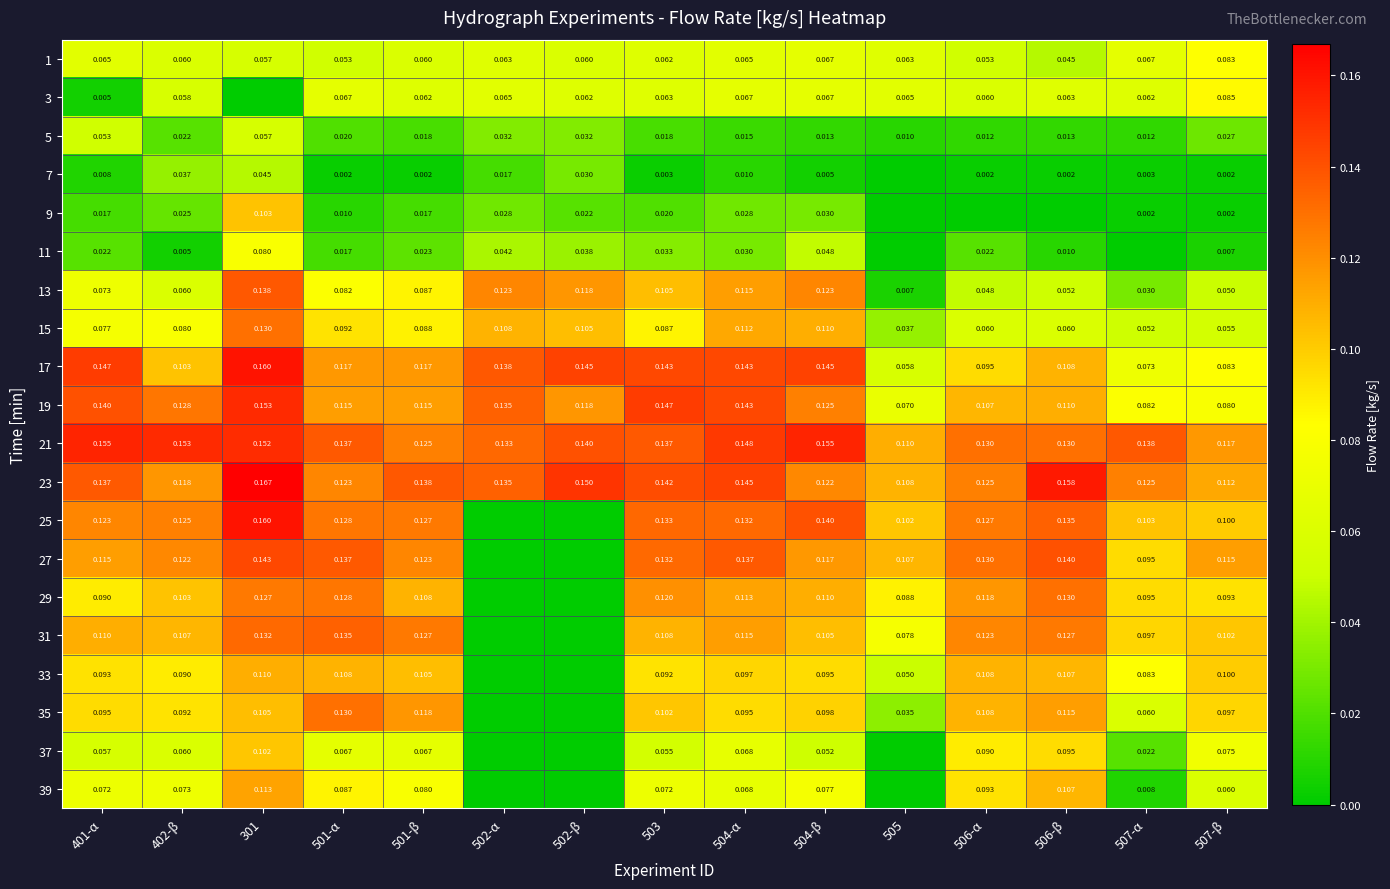

What is the spread (max minus min) of values at 501-α?

0.1